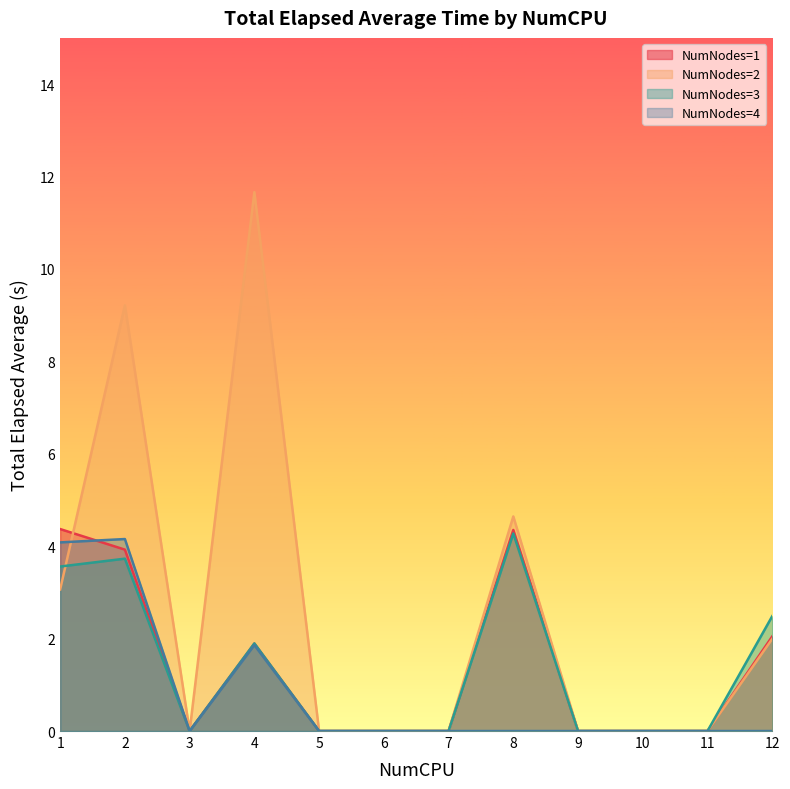

Is the value of NumNodes=3 at 2 greater than the value of NumNodes=4 at 6?

Yes